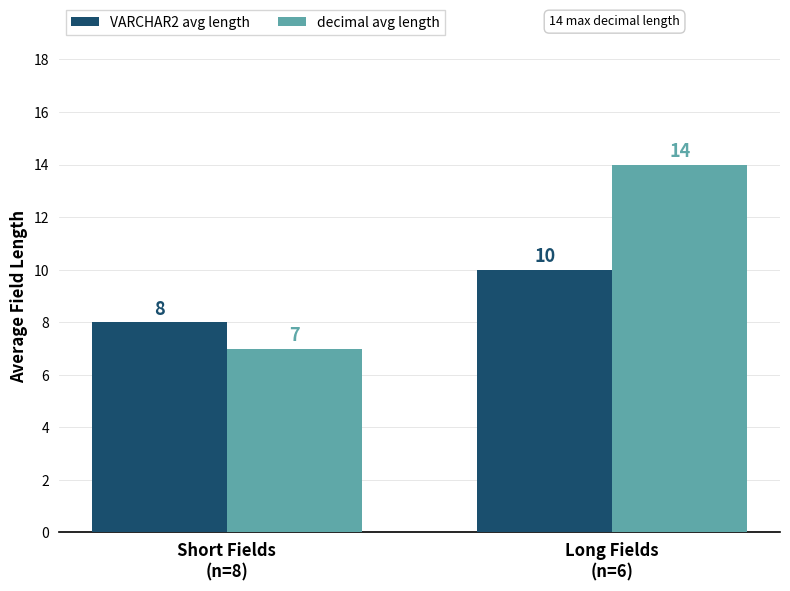

What is the greatest value displayed?

14